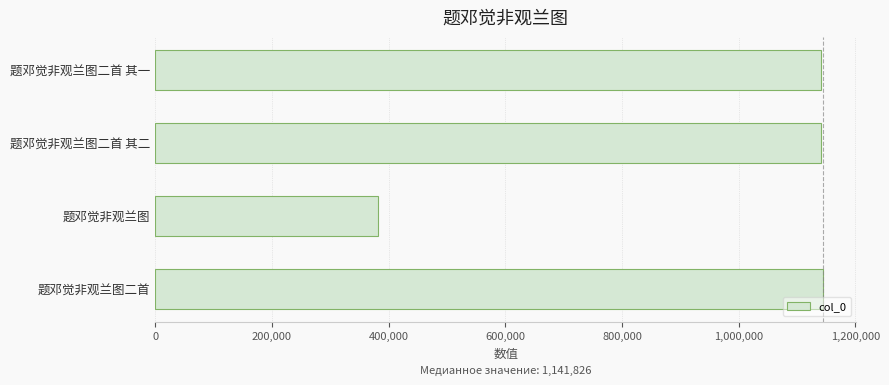

What is the smallest value displayed?

381940